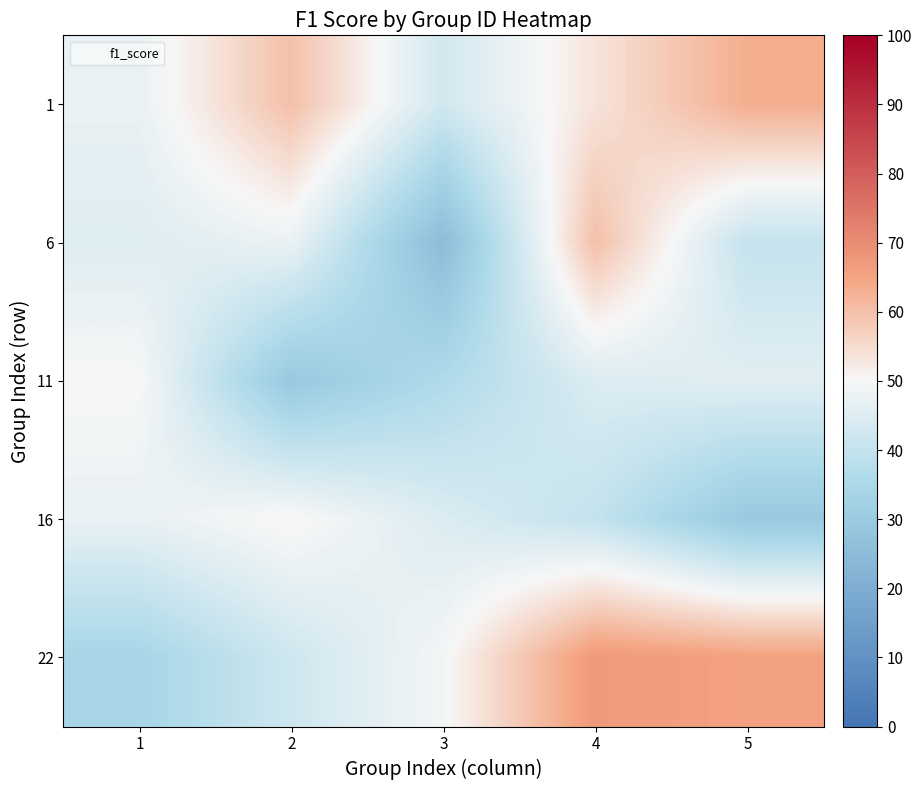

Between 1 and 4, which is larger?

4